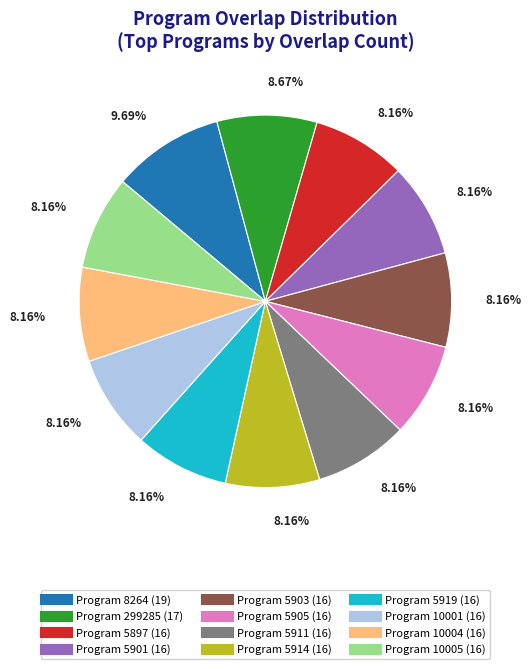

Does any single category account for the majority?

No